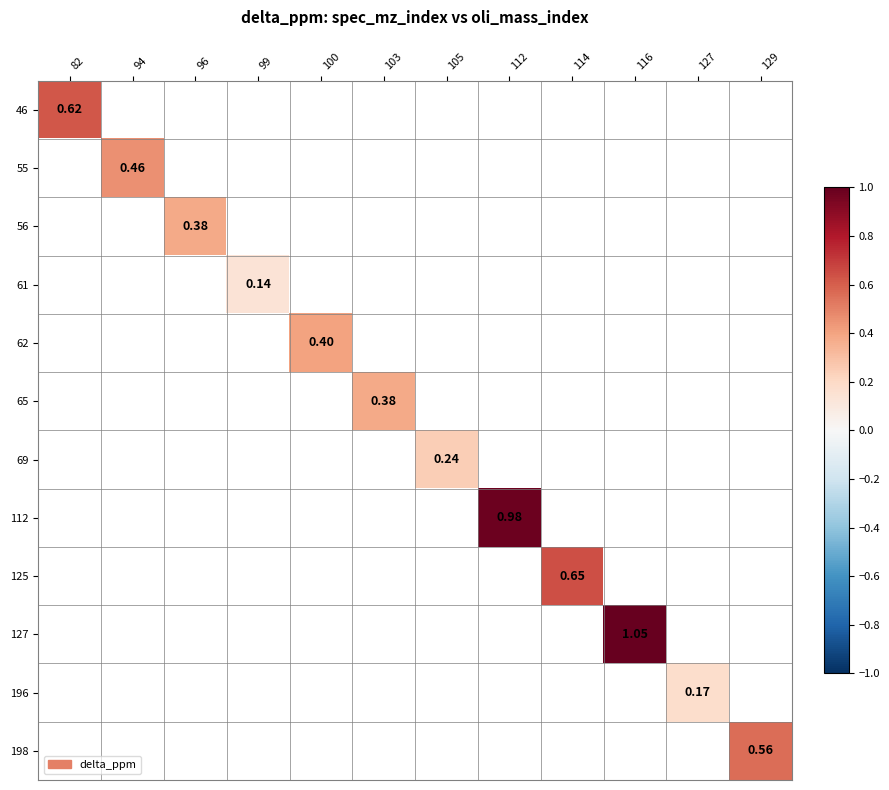

Is the value of 55 at 112 greater than the value of 46 at 103?

No